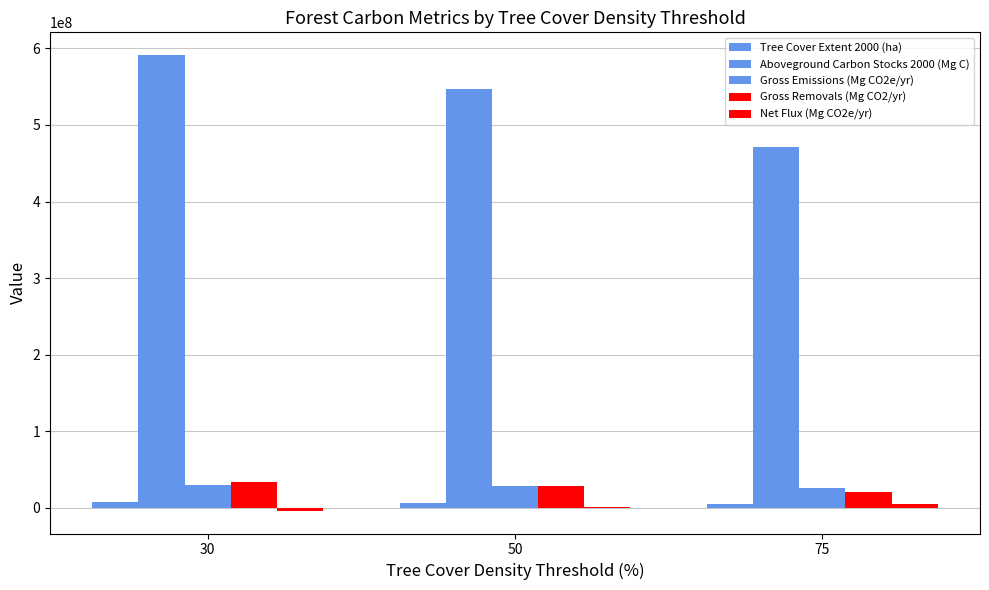

What is the difference between the maximum and minimum values in the Tree Cover Extent 2000 (ha) series?

2473742